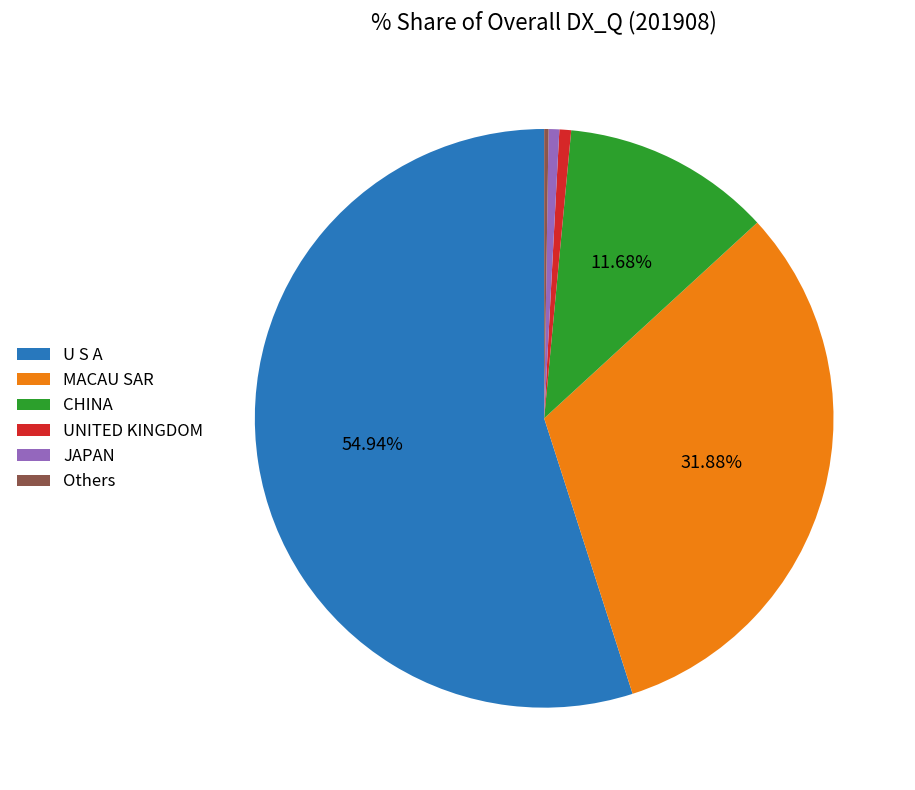

Between MACAU SAR and U S A, which is larger?

U S A